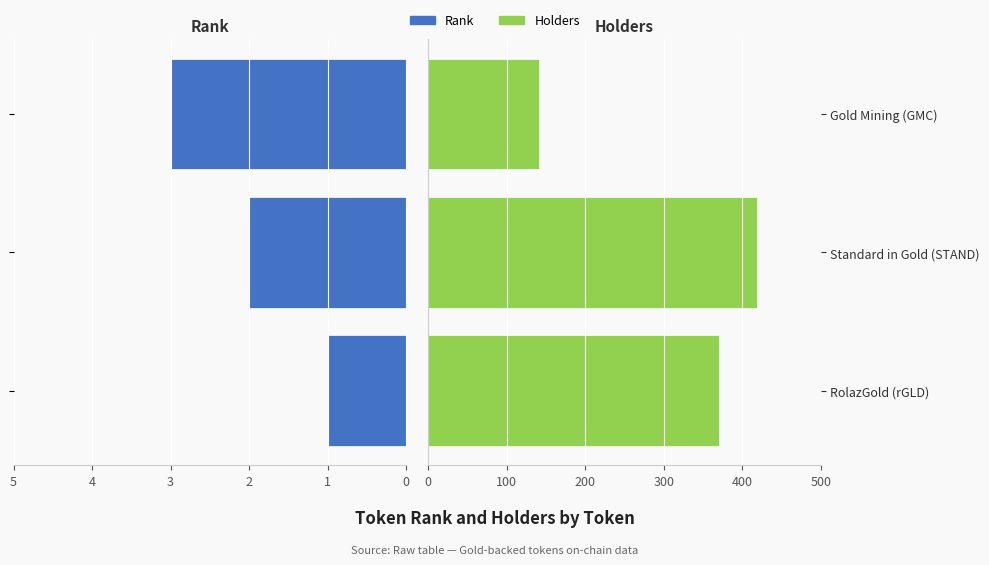

Reading left to right, list all the values displayed in this chart.

Rank: 1	2	3
Holders: 371	419	141